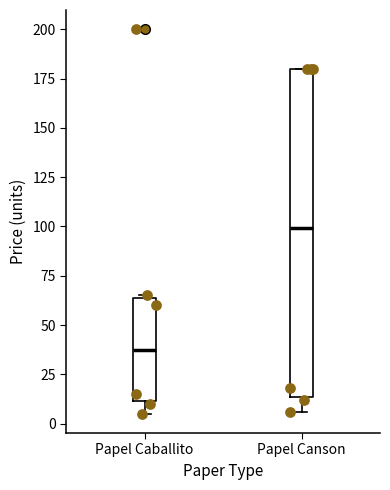

Reading left to right, transcribe this box plot: for each box, give where its median line is, the range the box spans, and where its two whiskers end, as read against the y-axis. The values are not printed on the chart, so give them approximately, as read against the axis.

Papel Caballito: median 40, box 10 to 65, whiskers 5 to 65
Papel Canson: median 100, box 15 to 180, whiskers 5 to 180